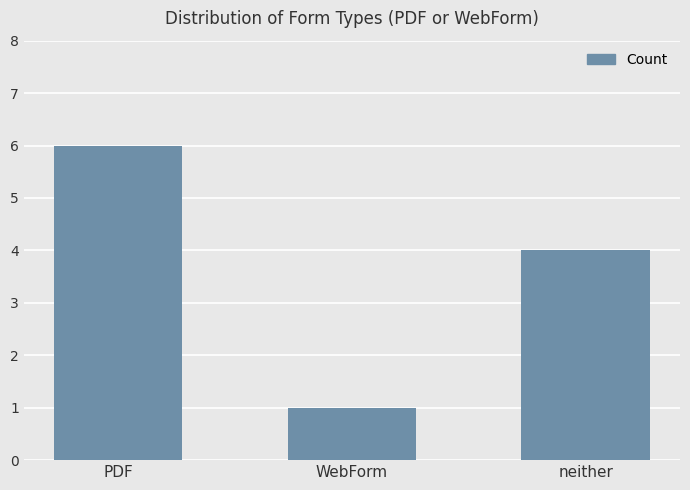

What is the difference between the second highest and minimum values?

3